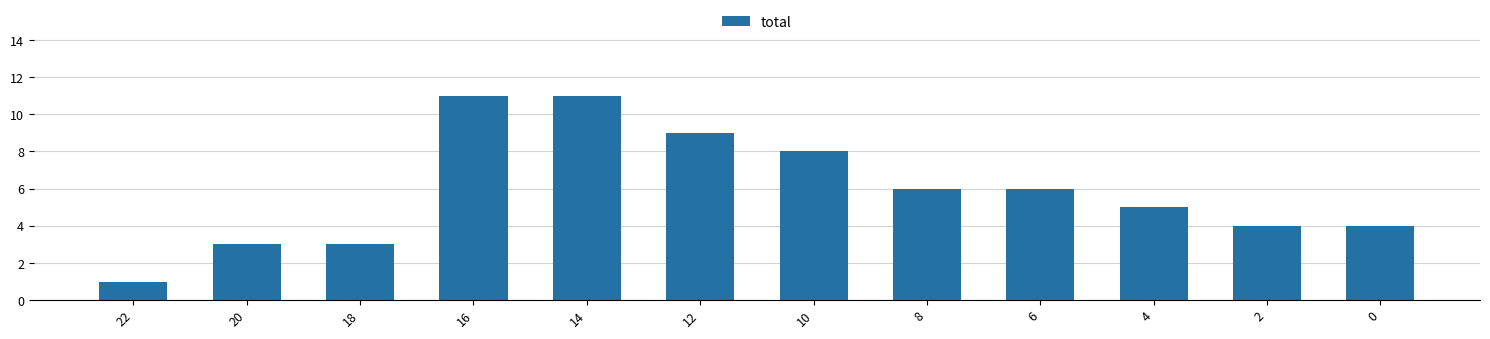

What is the difference between the values at 16 and 8?

5